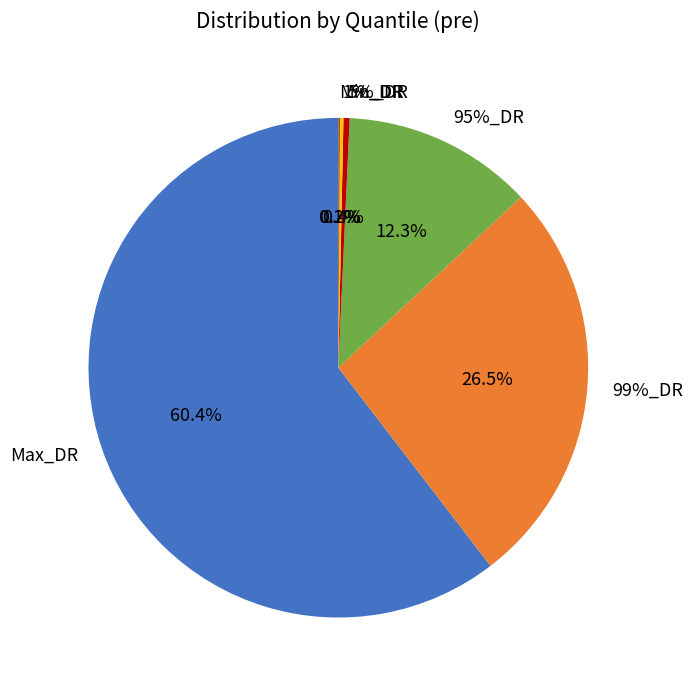

Between Max_DR and 5%_DR, which is larger?

Max_DR